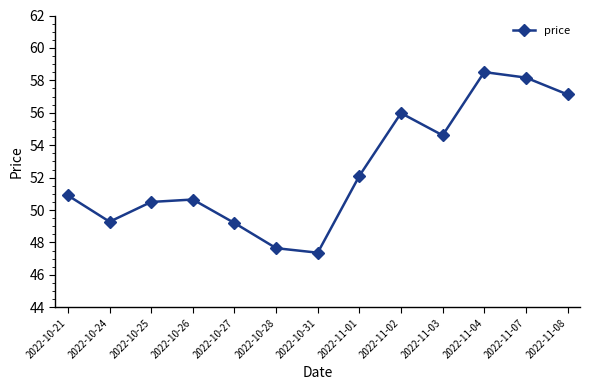

What is the value of the 9th point from the left?

56.0